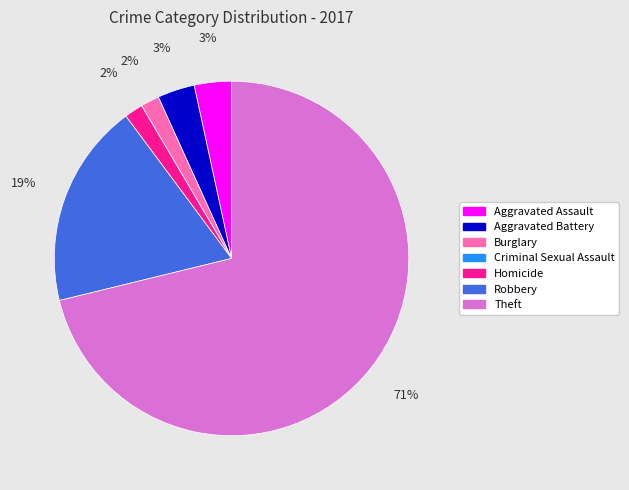

Is the sum of Aggravated Battery and Theft greater than half?

Yes